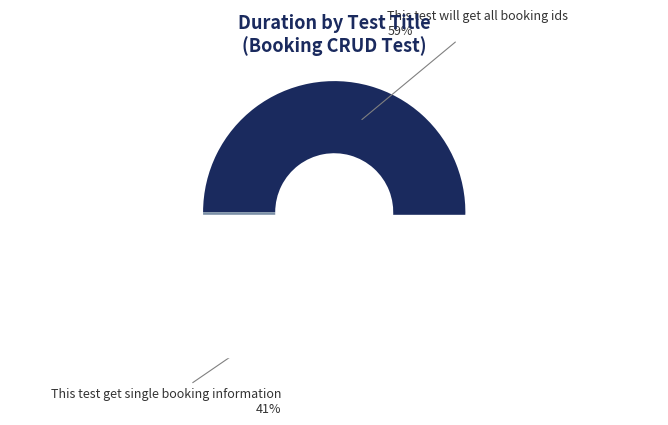

Rank the categories by value from highest to lowest.

This test will get all booking ids, This test get single booking information